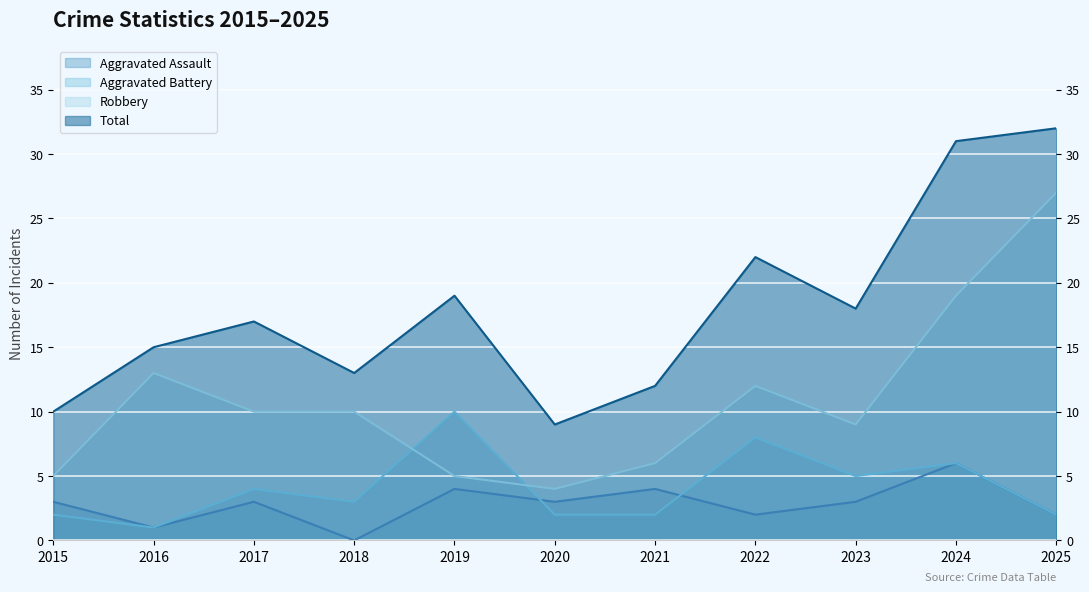

At 2015, list the series in order from largest to smallest.

Total, Robbery, Aggravated Assault, Aggravated Battery